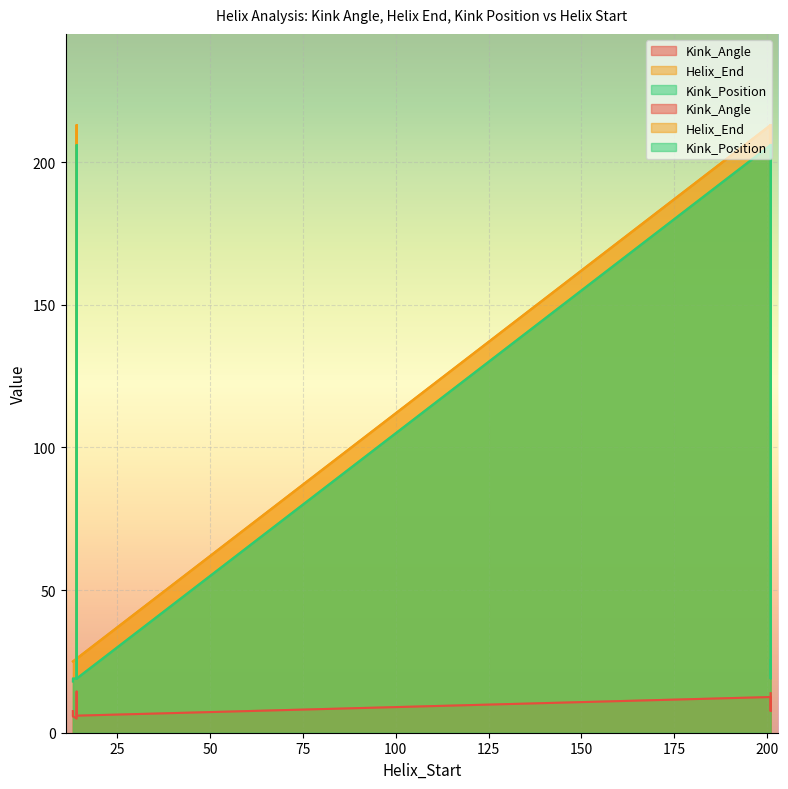

Between 13 and 13, which is larger?

13